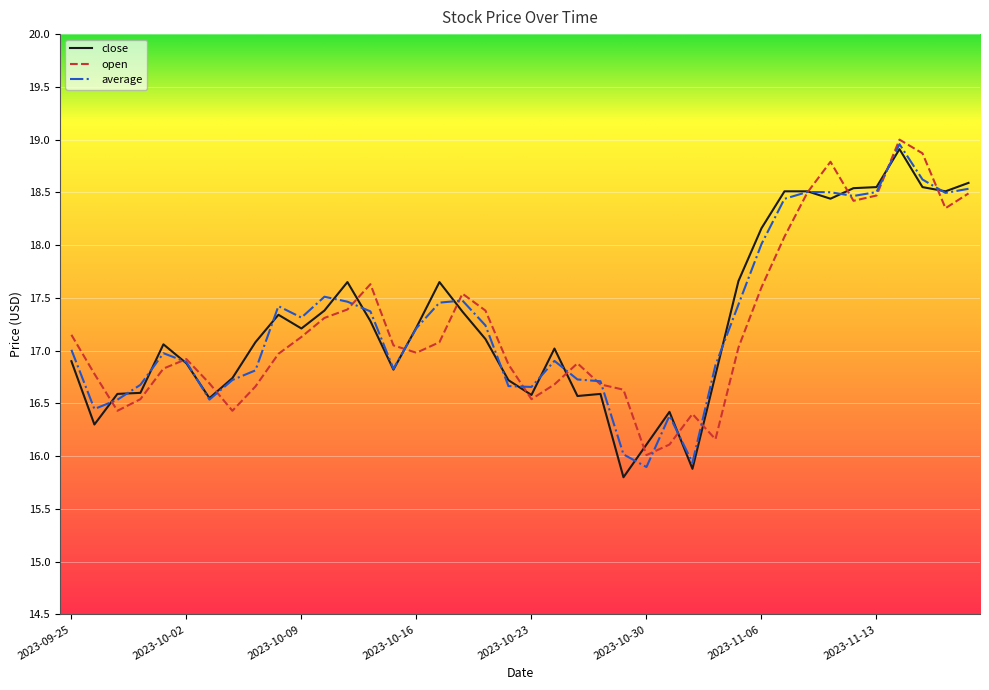

What is the greatest value displayed?

19.0